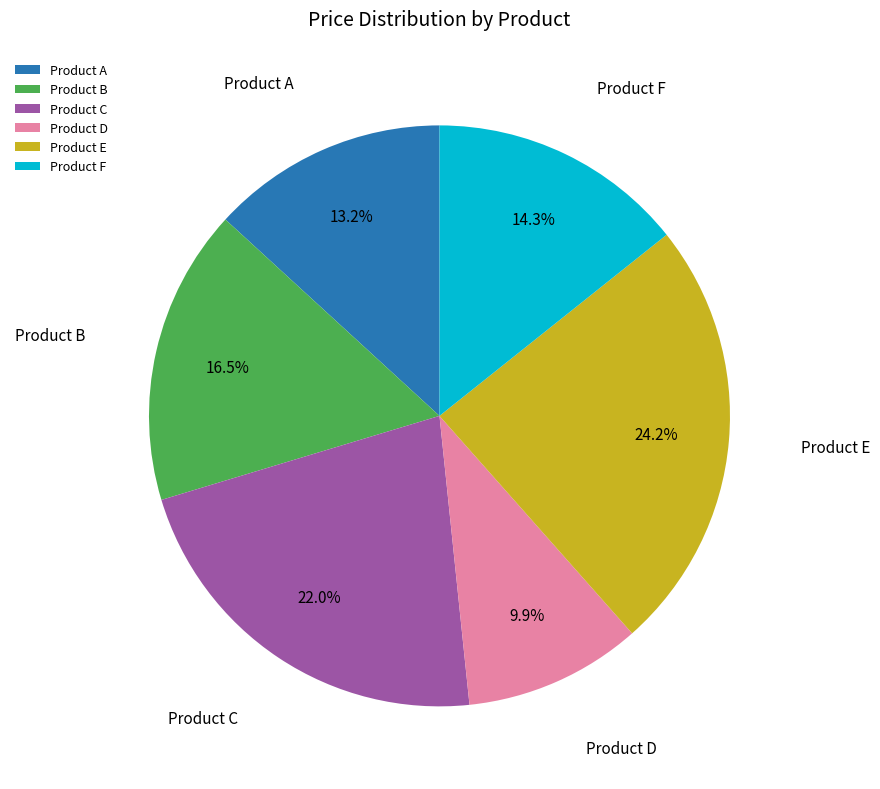

How many segments does this pie chart have?

6